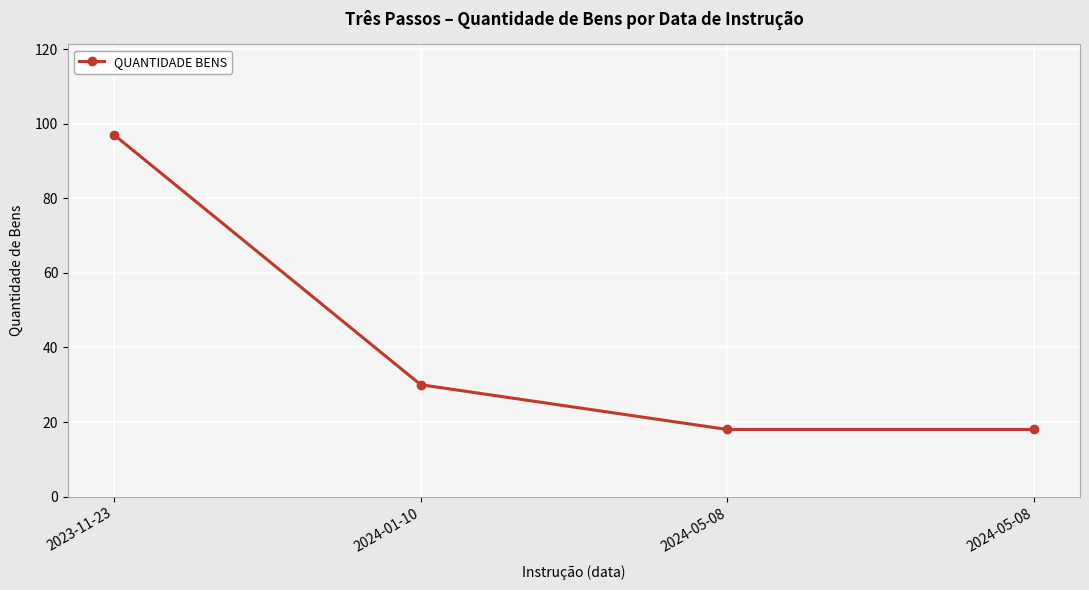

At which label does the data first exceed 30?

2023-11-23